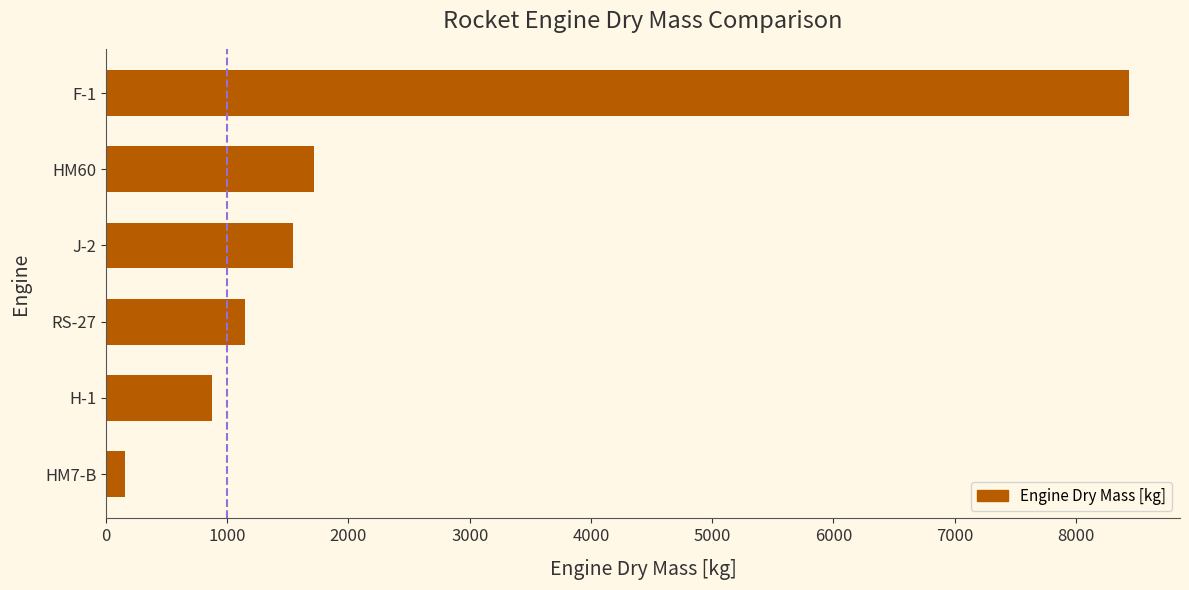

Does the chart contain stacked bars?

No